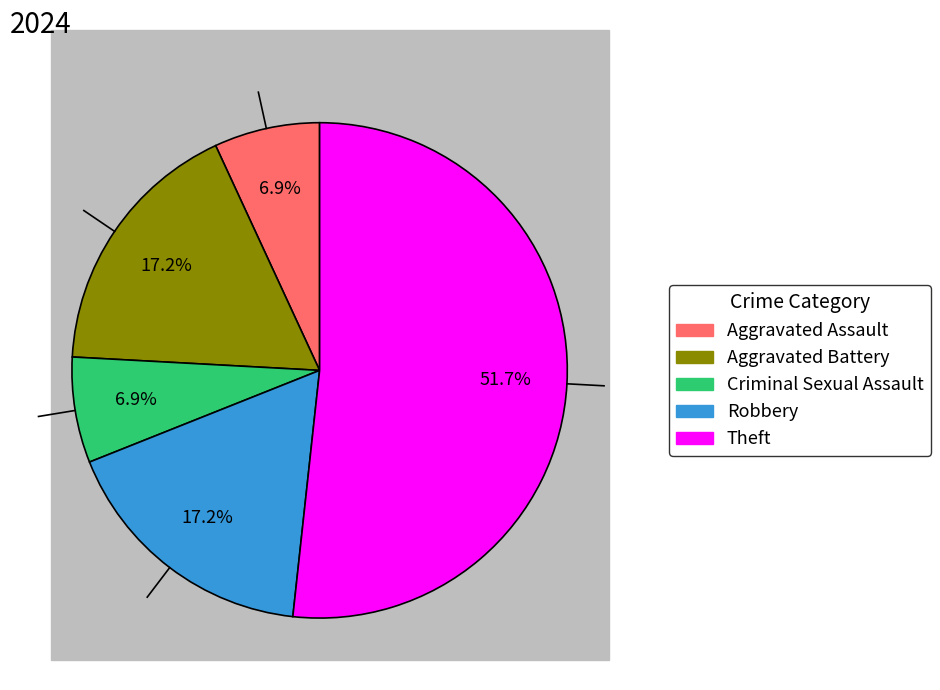

Count the number of slices in the pie.

5